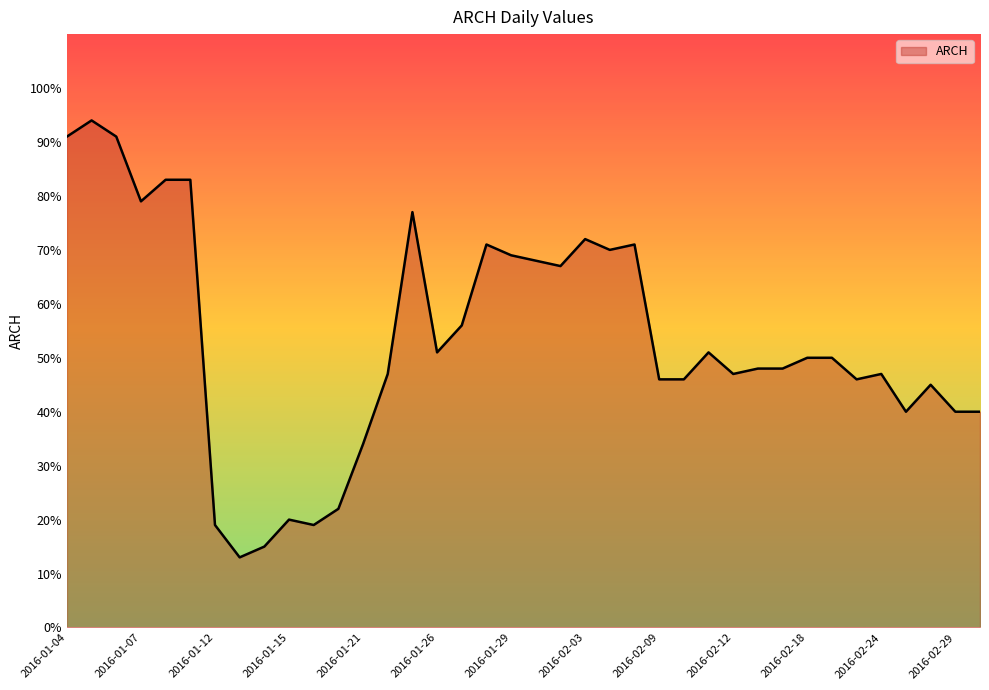

Does the chart display data point markers on the line(s)?

No